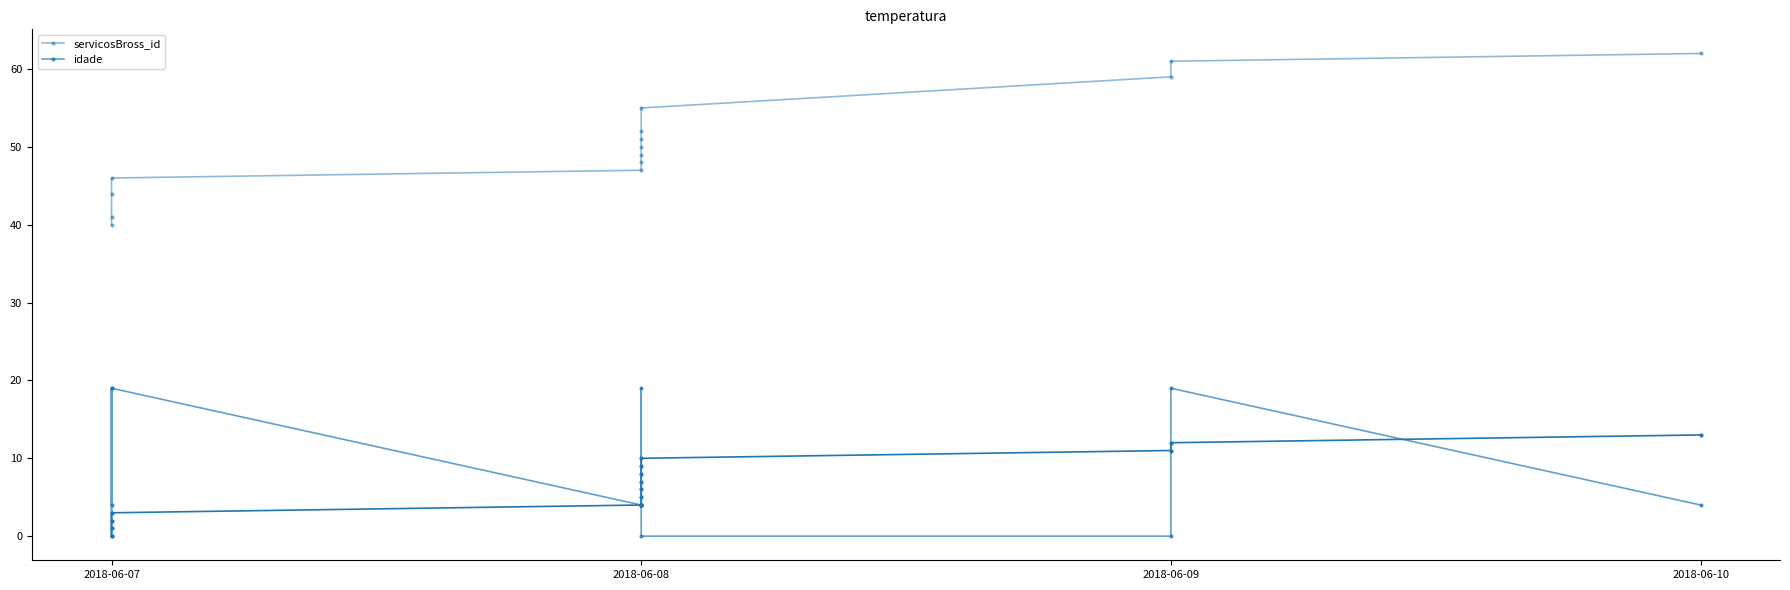

True or false: servicosBross_id has more than 1 interior local peaks.

False